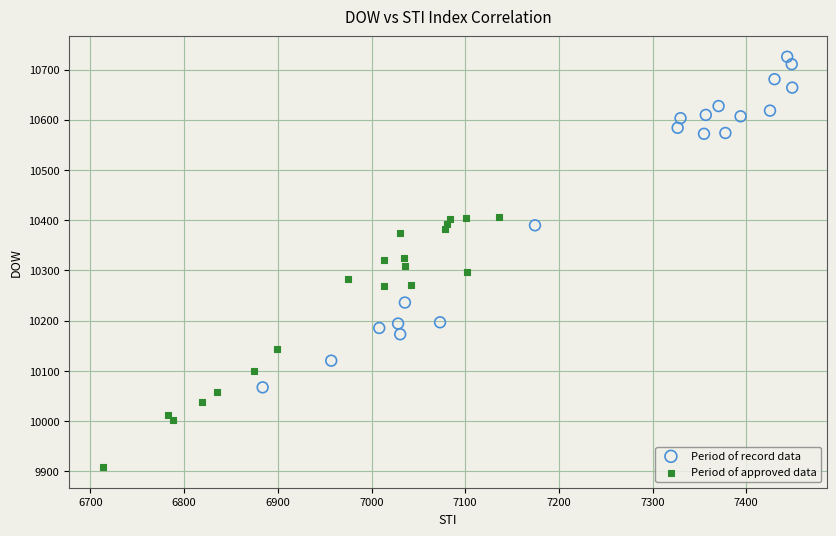

Which series reaches the maximum Y coordinate?

Period of record data